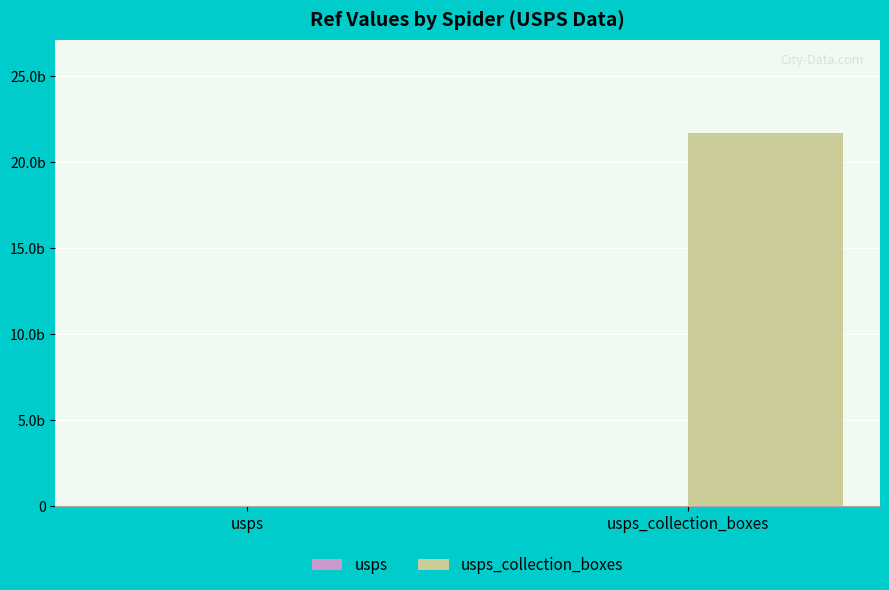

Are the bars horizontal?

No